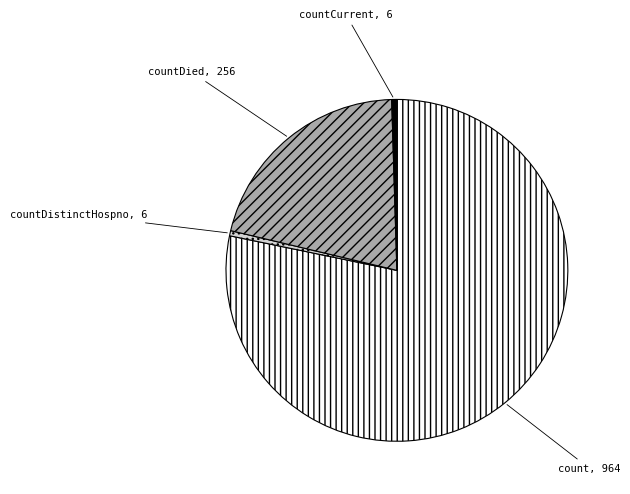

Count the number of slices in the pie.

4